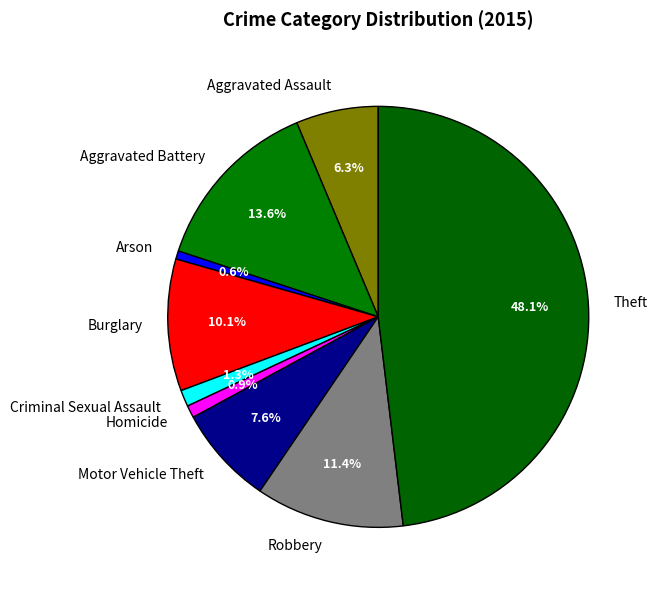

What is the largest slice in the pie chart?

Theft